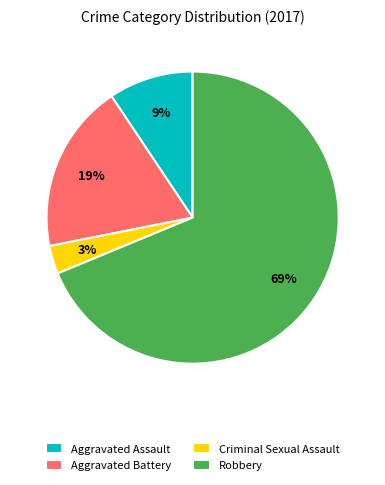

Which slice represents more than half of the pie?

Robbery